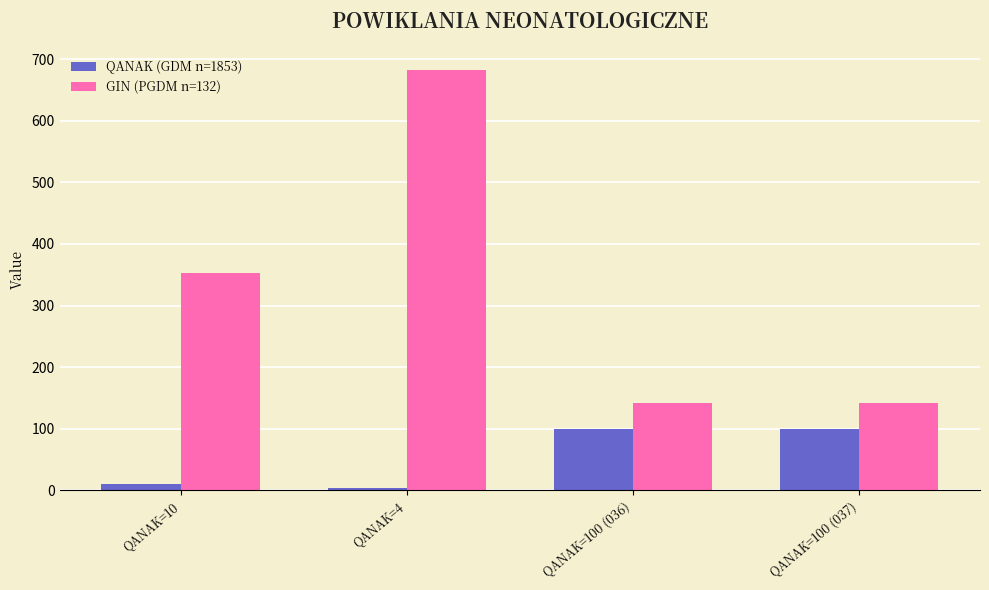

What is the difference between the second highest and second lowest values in the GIN (PGDM n=132) series?

210.0